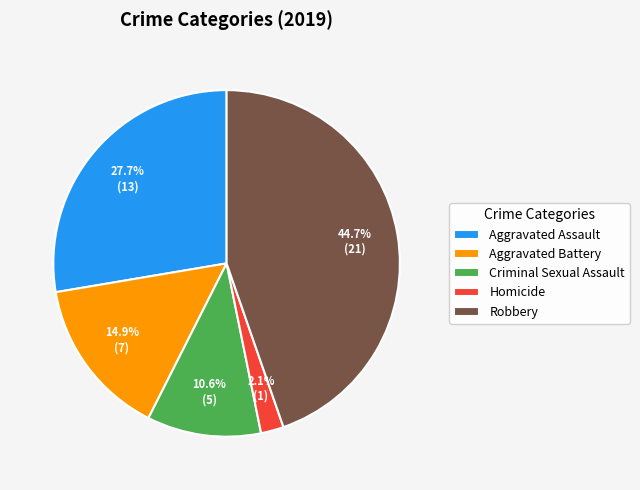

Is the sum of Homicide and Robbery greater than half?

No